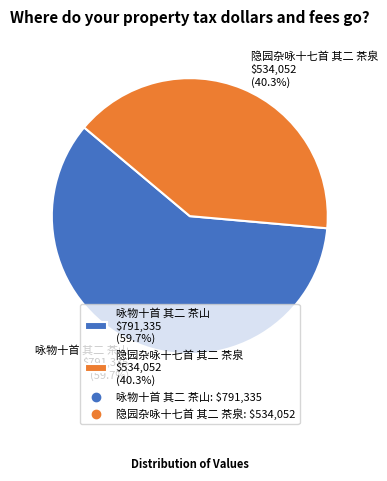

Is it true that 隐园杂咏十七首 其二 茶泉 is 40% of the pie?

True